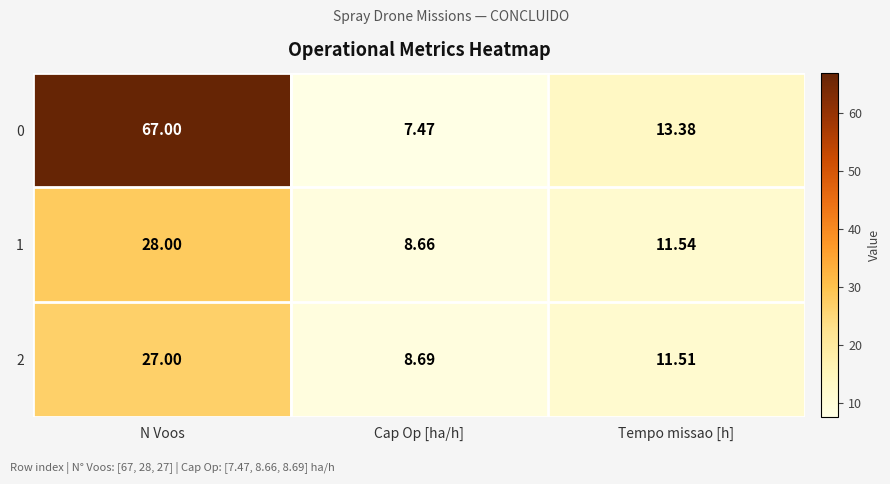

At Tempo missao [h], list the series in order from smallest to largest.

2, 1, 0